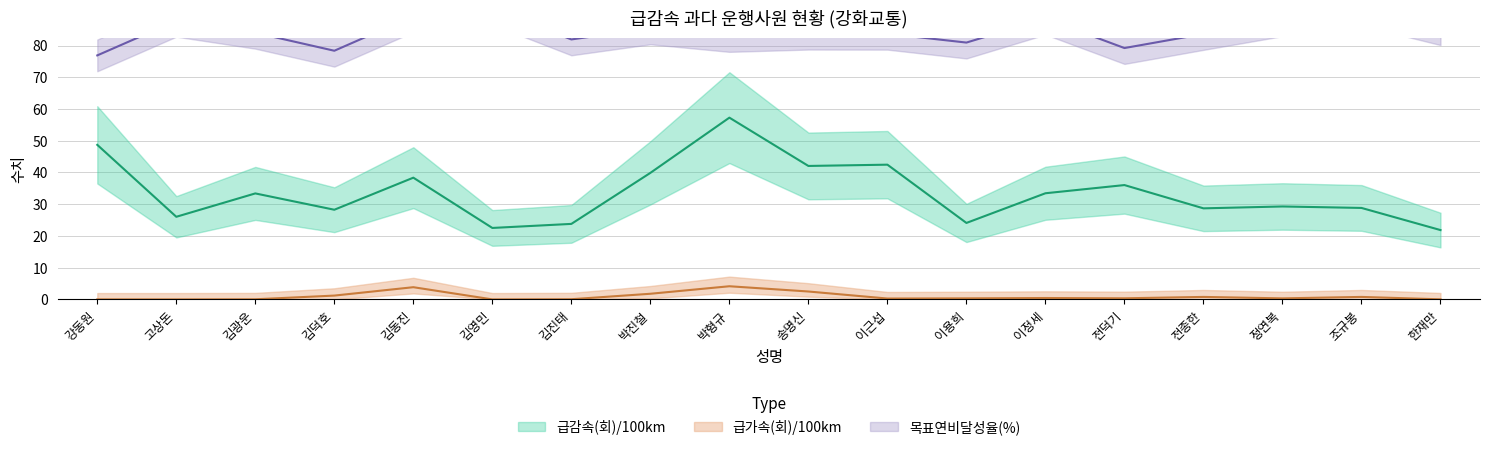

How many categories are shown in the chart?

18